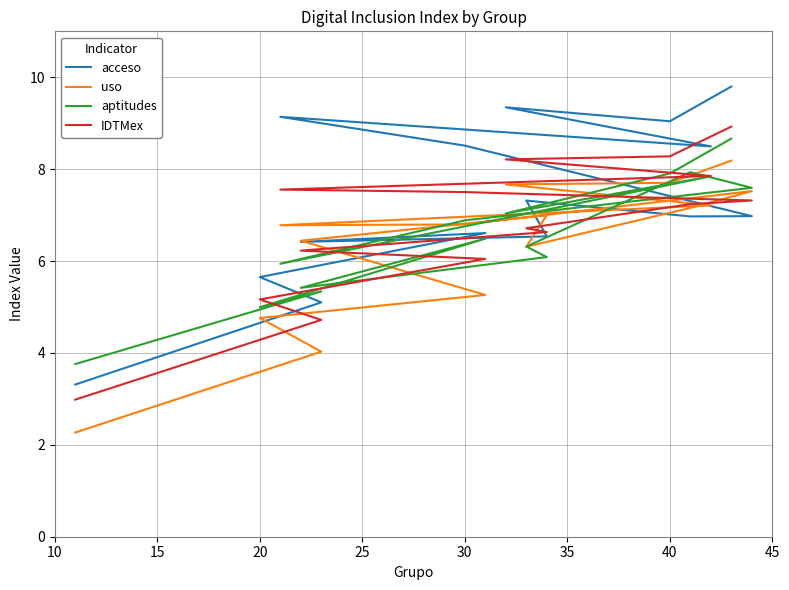

Which series has the widest spread of values?

acceso